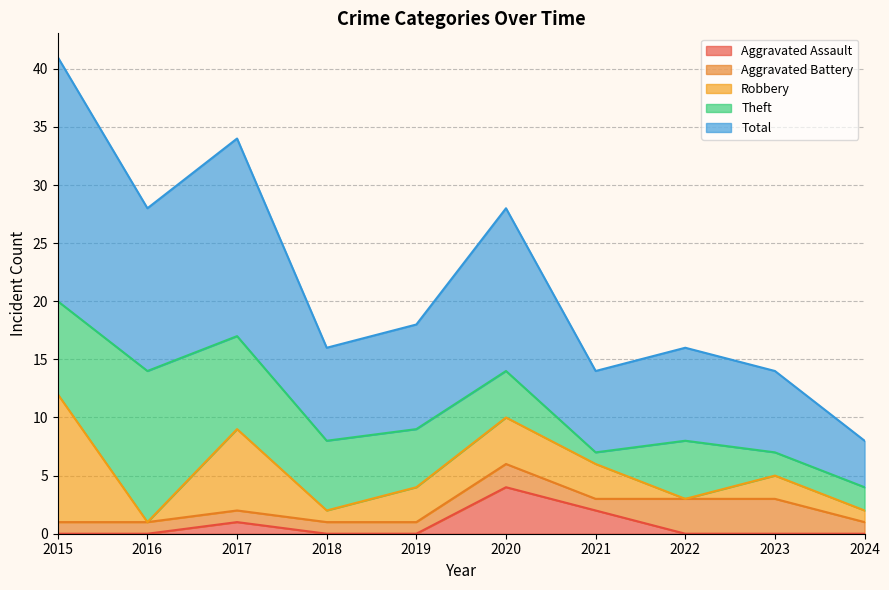

Reading right to left, what are all the values shown in this chart?

Aggravated Assault: 2024=0	2023=0	2022=0	2021=2	2020=4	2019=0	2018=0	2017=1	2016=0	2015=0
Aggravated Battery: 2024=1	2023=3	2022=3	2021=1	2020=2	2019=1	2018=1	2017=1	2016=1	2015=1
Robbery: 2024=1	2023=2	2022=0	2021=3	2020=4	2019=3	2018=1	2017=7	2016=0	2015=11
Theft: 2024=2	2023=2	2022=5	2021=1	2020=4	2019=5	2018=6	2017=8	2016=13	2015=8
Total: 2024=4	2023=7	2022=8	2021=7	2020=14	2019=9	2018=8	2017=17	2016=14	2015=21